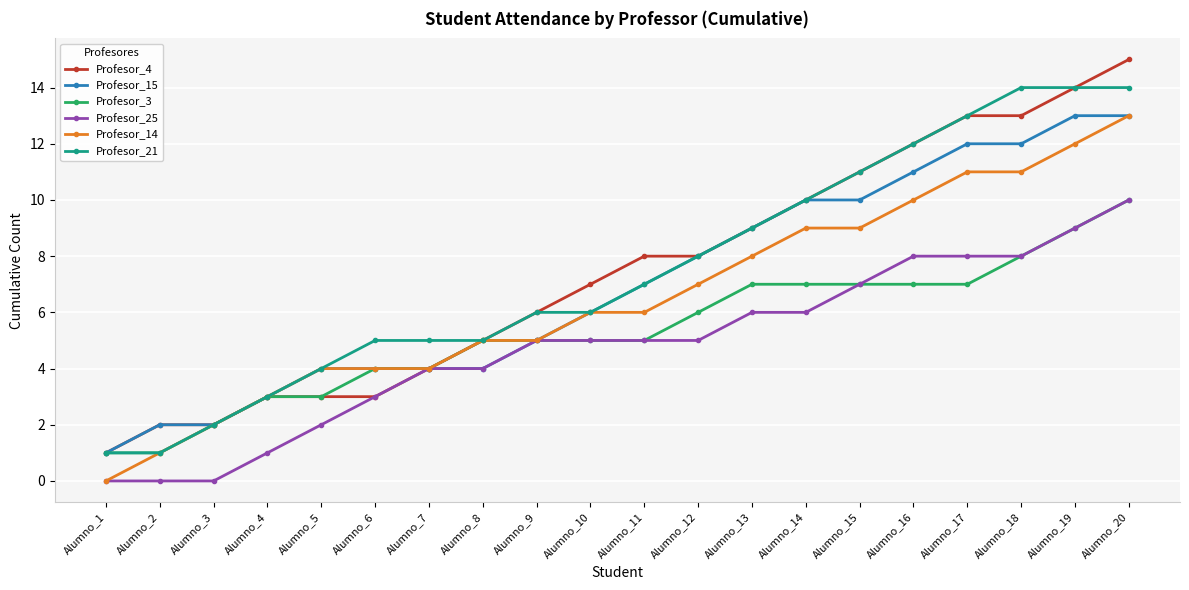

Reading right to left, what are all the values shown in this chart?

Profesor_4: Alumno_20=15	Alumno_19=14	Alumno_18=13	Alumno_17=13	Alumno_16=12	Alumno_15=11	Alumno_14=10	Alumno_13=9	Alumno_12=8	Alumno_11=8	Alumno_10=7	Alumno_9=6	Alumno_8=5	Alumno_7=4	Alumno_6=3	Alumno_5=3	Alumno_4=3	Alumno_3=2	Alumno_2=2	Alumno_1=1
Profesor_15: Alumno_20=13	Alumno_19=13	Alumno_18=12	Alumno_17=12	Alumno_16=11	Alumno_15=10	Alumno_14=10	Alumno_13=9	Alumno_12=8	Alumno_11=7	Alumno_10=6	Alumno_9=5	Alumno_8=4	Alumno_7=4	Alumno_6=4	Alumno_5=4	Alumno_4=3	Alumno_3=2	Alumno_2=2	Alumno_1=1
Profesor_3: Alumno_20=10	Alumno_19=9	Alumno_18=8	Alumno_17=7	Alumno_16=7	Alumno_15=7	Alumno_14=7	Alumno_13=7	Alumno_12=6	Alumno_11=5	Alumno_10=5	Alumno_9=5	Alumno_8=5	Alumno_7=4	Alumno_6=4	Alumno_5=3	Alumno_4=3	Alumno_3=2	Alumno_2=1	Alumno_1=1
Profesor_25: Alumno_20=10	Alumno_19=9	Alumno_18=8	Alumno_17=8	Alumno_16=8	Alumno_15=7	Alumno_14=6	Alumno_13=6	Alumno_12=5	Alumno_11=5	Alumno_10=5	Alumno_9=5	Alumno_8=4	Alumno_7=4	Alumno_6=3	Alumno_5=2	Alumno_4=1	Alumno_3=0	Alumno_2=0	Alumno_1=0
Profesor_14: Alumno_20=13	Alumno_19=12	Alumno_18=11	Alumno_17=11	Alumno_16=10	Alumno_15=9	Alumno_14=9	Alumno_13=8	Alumno_12=7	Alumno_11=6	Alumno_10=6	Alumno_9=5	Alumno_8=5	Alumno_7=4	Alumno_6=4	Alumno_5=4	Alumno_4=3	Alumno_3=2	Alumno_2=1	Alumno_1=0
Profesor_21: Alumno_20=14	Alumno_19=14	Alumno_18=14	Alumno_17=13	Alumno_16=12	Alumno_15=11	Alumno_14=10	Alumno_13=9	Alumno_12=8	Alumno_11=7	Alumno_10=6	Alumno_9=6	Alumno_8=5	Alumno_7=5	Alumno_6=5	Alumno_5=4	Alumno_4=3	Alumno_3=2	Alumno_2=1	Alumno_1=1